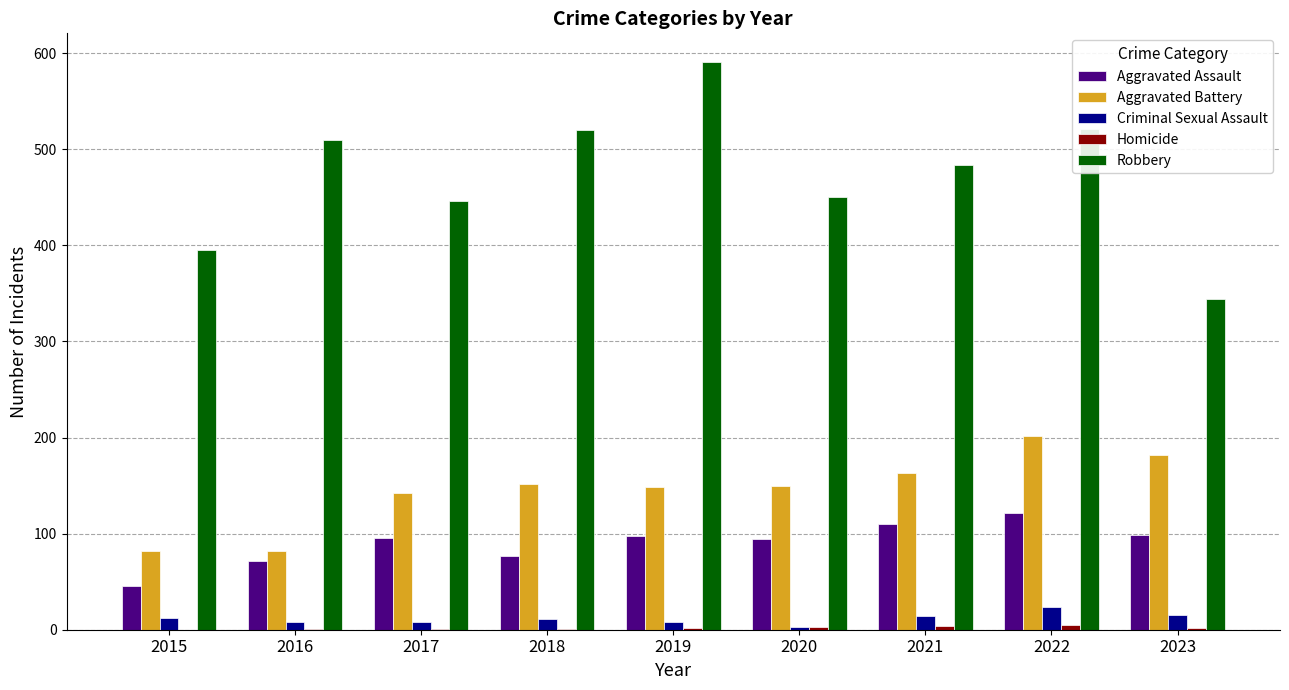

What is the sum of all Robbery values?

4261